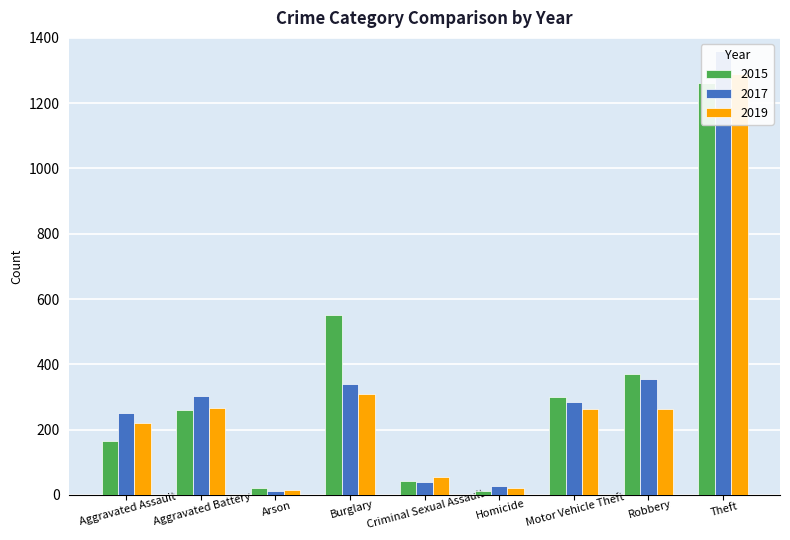

Rank the series by their maximum value, from highest to lowest.

2017, 2019, 2015